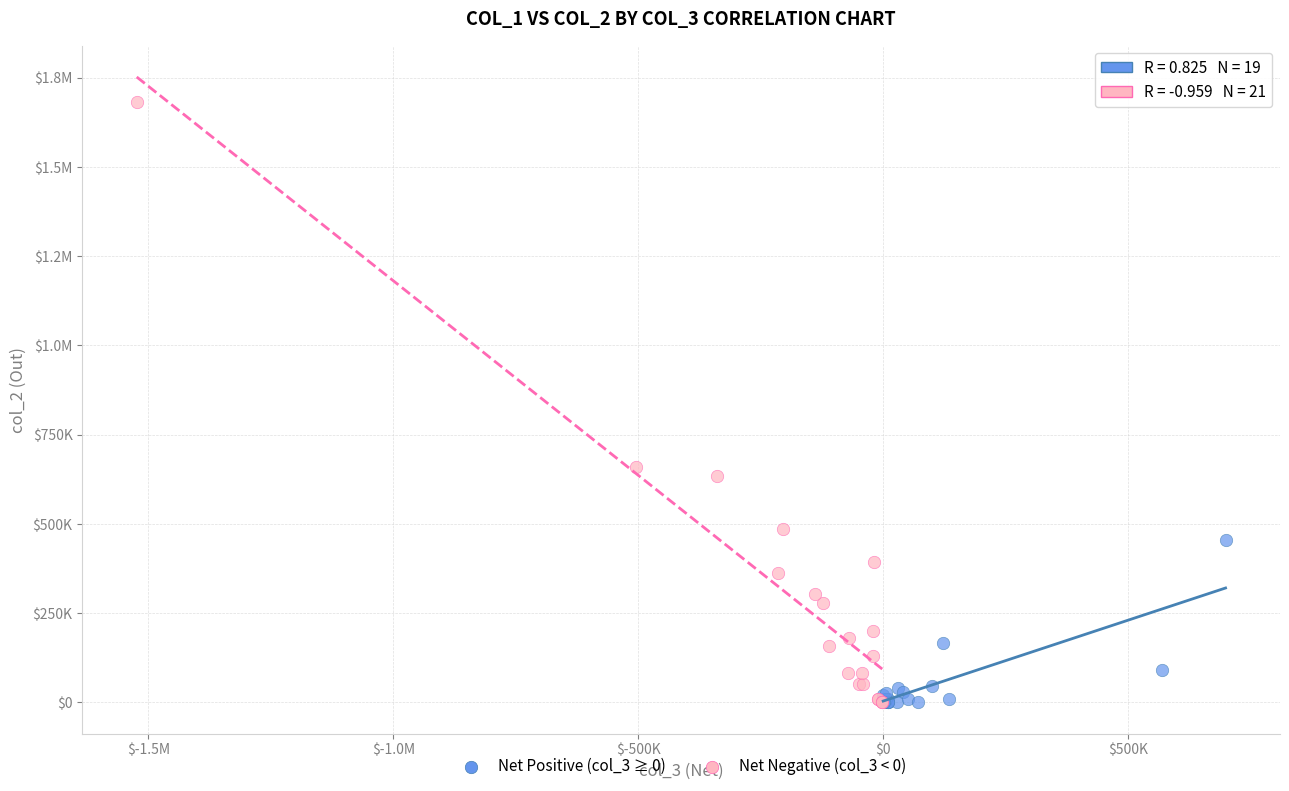

What are all the series names shown in the legend?

Net Positive (col_3 ≥ 0), Net Negative (col_3 < 0)